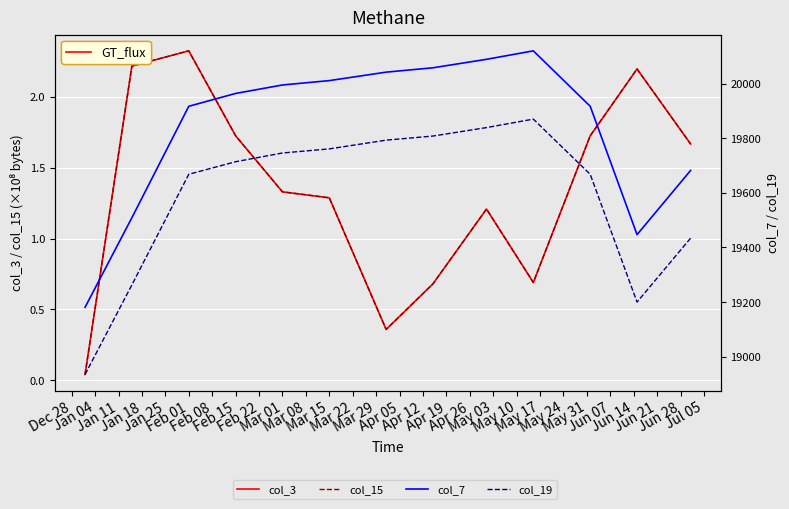

Which has a higher value, Mar 08 or Mar 22?

Mar 08